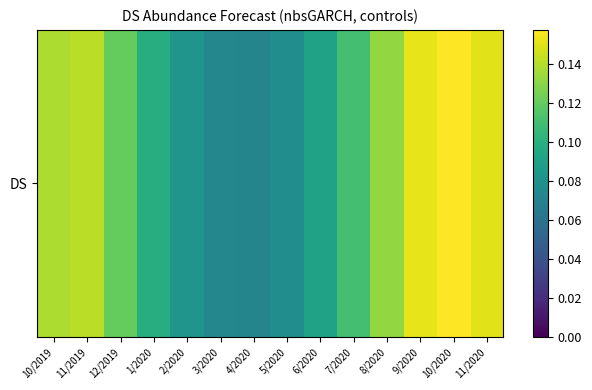

What is the minimum value shown in the chart?

0.1